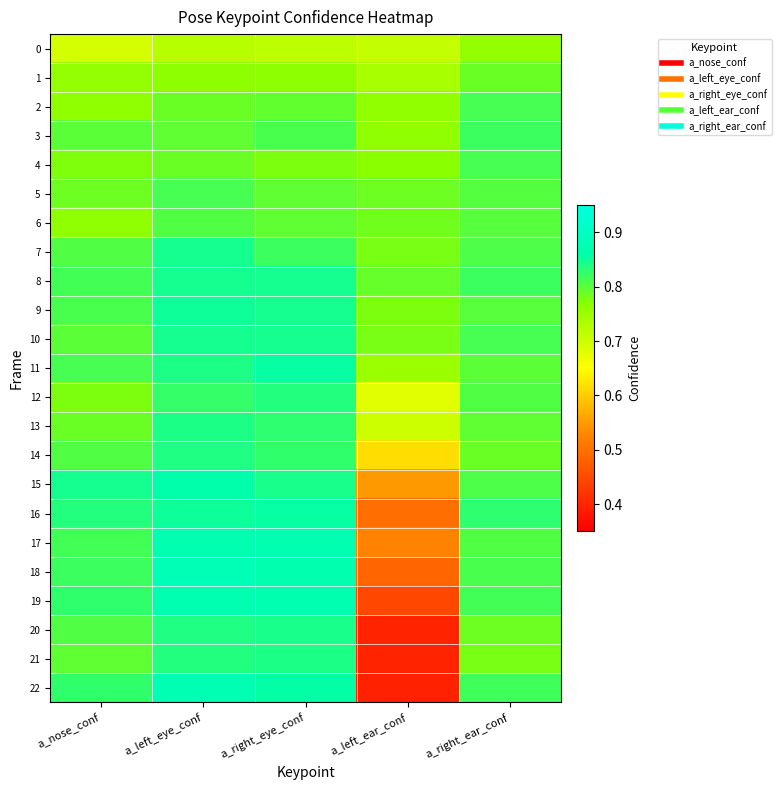

Reading left to right, list all the values displayed in this chart.

0: a_nose_conf=0.7	a_left_eye_conf=0.7	a_right_eye_conf=0.7	a_left_ear_conf=0.7	a_right_ear_conf=0.8
1: a_nose_conf=0.8	a_left_eye_conf=0.8	a_right_eye_conf=0.8	a_left_ear_conf=0.7	a_right_ear_conf=0.8
2: a_nose_conf=0.8	a_left_eye_conf=0.8	a_right_eye_conf=0.8	a_left_ear_conf=0.8	a_right_ear_conf=0.8
3: a_nose_conf=0.8	a_left_eye_conf=0.8	a_right_eye_conf=0.8	a_left_ear_conf=0.8	a_right_ear_conf=0.8
4: a_nose_conf=0.8	a_left_eye_conf=0.8	a_right_eye_conf=0.8	a_left_ear_conf=0.8	a_right_ear_conf=0.8
5: a_nose_conf=0.8	a_left_eye_conf=0.8	a_right_eye_conf=0.8	a_left_ear_conf=0.8	a_right_ear_conf=0.8
6: a_nose_conf=0.8	a_left_eye_conf=0.8	a_right_eye_conf=0.8	a_left_ear_conf=0.8	a_right_ear_conf=0.8
7: a_nose_conf=0.8	a_left_eye_conf=0.8	a_right_eye_conf=0.8	a_left_ear_conf=0.8	a_right_ear_conf=0.8
8: a_nose_conf=0.8	a_left_eye_conf=0.8	a_right_eye_conf=0.8	a_left_ear_conf=0.8	a_right_ear_conf=0.8
9: a_nose_conf=0.8	a_left_eye_conf=0.8	a_right_eye_conf=0.8	a_left_ear_conf=0.8	a_right_ear_conf=0.8
10: a_nose_conf=0.8	a_left_eye_conf=0.8	a_right_eye_conf=0.8	a_left_ear_conf=0.8	a_right_ear_conf=0.8
11: a_nose_conf=0.8	a_left_eye_conf=0.8	a_right_eye_conf=0.9	a_left_ear_conf=0.8	a_right_ear_conf=0.8
12: a_nose_conf=0.8	a_left_eye_conf=0.8	a_right_eye_conf=0.8	a_left_ear_conf=0.7	a_right_ear_conf=0.8
13: a_nose_conf=0.8	a_left_eye_conf=0.8	a_right_eye_conf=0.8	a_left_ear_conf=0.7	a_right_ear_conf=0.8
14: a_nose_conf=0.8	a_left_eye_conf=0.8	a_right_eye_conf=0.8	a_left_ear_conf=0.6	a_right_ear_conf=0.8
15: a_nose_conf=0.8	a_left_eye_conf=0.9	a_right_eye_conf=0.8	a_left_ear_conf=0.5	a_right_ear_conf=0.8
16: a_nose_conf=0.8	a_left_eye_conf=0.9	a_right_eye_conf=0.9	a_left_ear_conf=0.5	a_right_ear_conf=0.8
17: a_nose_conf=0.8	a_left_eye_conf=0.9	a_right_eye_conf=0.9	a_left_ear_conf=0.5	a_right_ear_conf=0.8
18: a_nose_conf=0.8	a_left_eye_conf=0.9	a_right_eye_conf=0.9	a_left_ear_conf=0.5	a_right_ear_conf=0.8
19: a_nose_conf=0.8	a_left_eye_conf=0.9	a_right_eye_conf=0.9	a_left_ear_conf=0.4	a_right_ear_conf=0.8
20: a_nose_conf=0.8	a_left_eye_conf=0.8	a_right_eye_conf=0.8	a_left_ear_conf=0.4	a_right_ear_conf=0.8
21: a_nose_conf=0.8	a_left_eye_conf=0.8	a_right_eye_conf=0.8	a_left_ear_conf=0.4	a_right_ear_conf=0.8
22: a_nose_conf=0.8	a_left_eye_conf=0.9	a_right_eye_conf=0.9	a_left_ear_conf=0.4	a_right_ear_conf=0.8